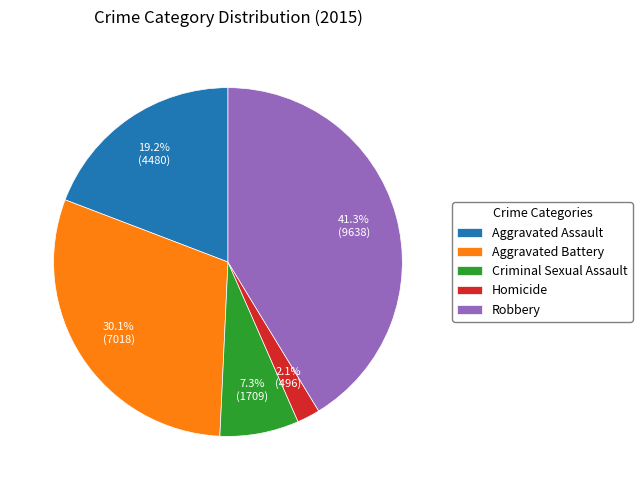

Which slice is the smallest?

Homicide